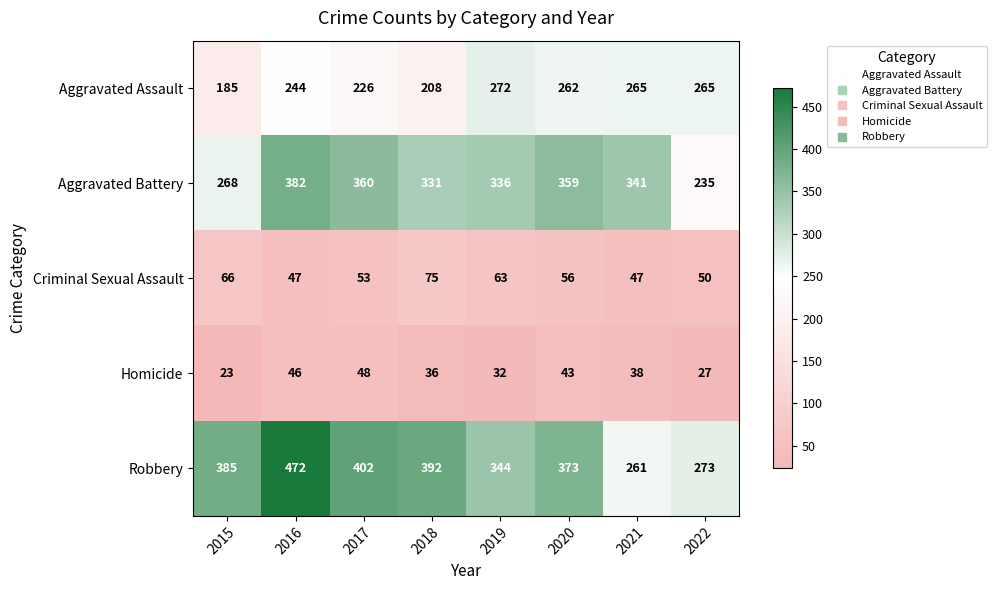

True or false: Robbery has a value of 81 at 2021.

False